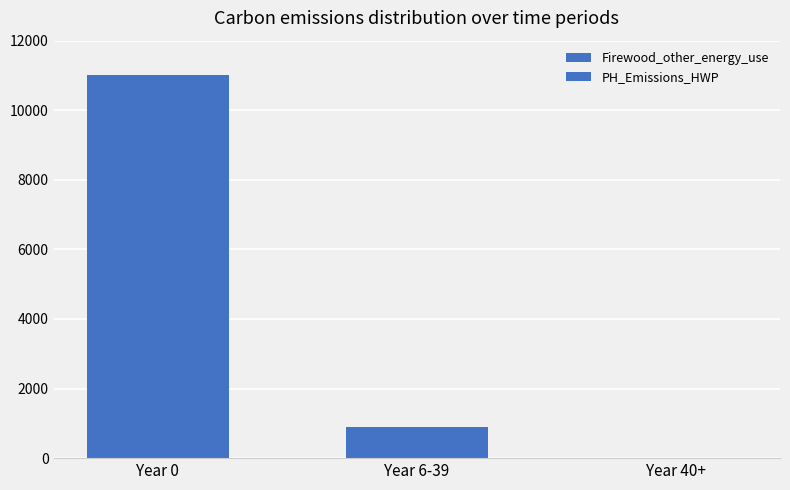

What is the label of the 3rd bar from the left?

Year 40+